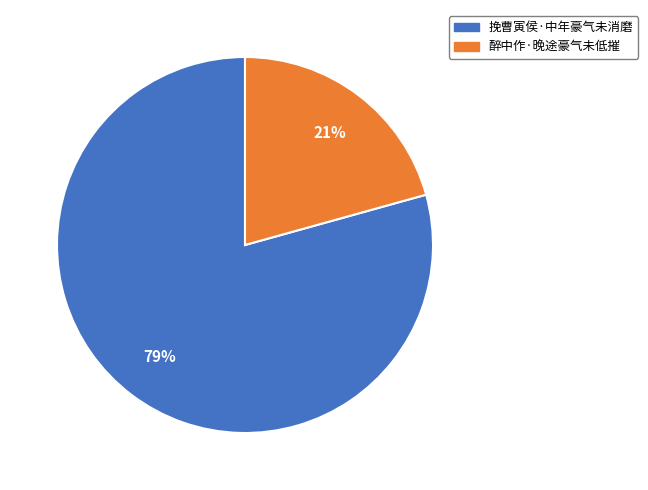

True or false: 挽曹寅侯·中年豪气未消磨 accounts for 79% of the total.

True